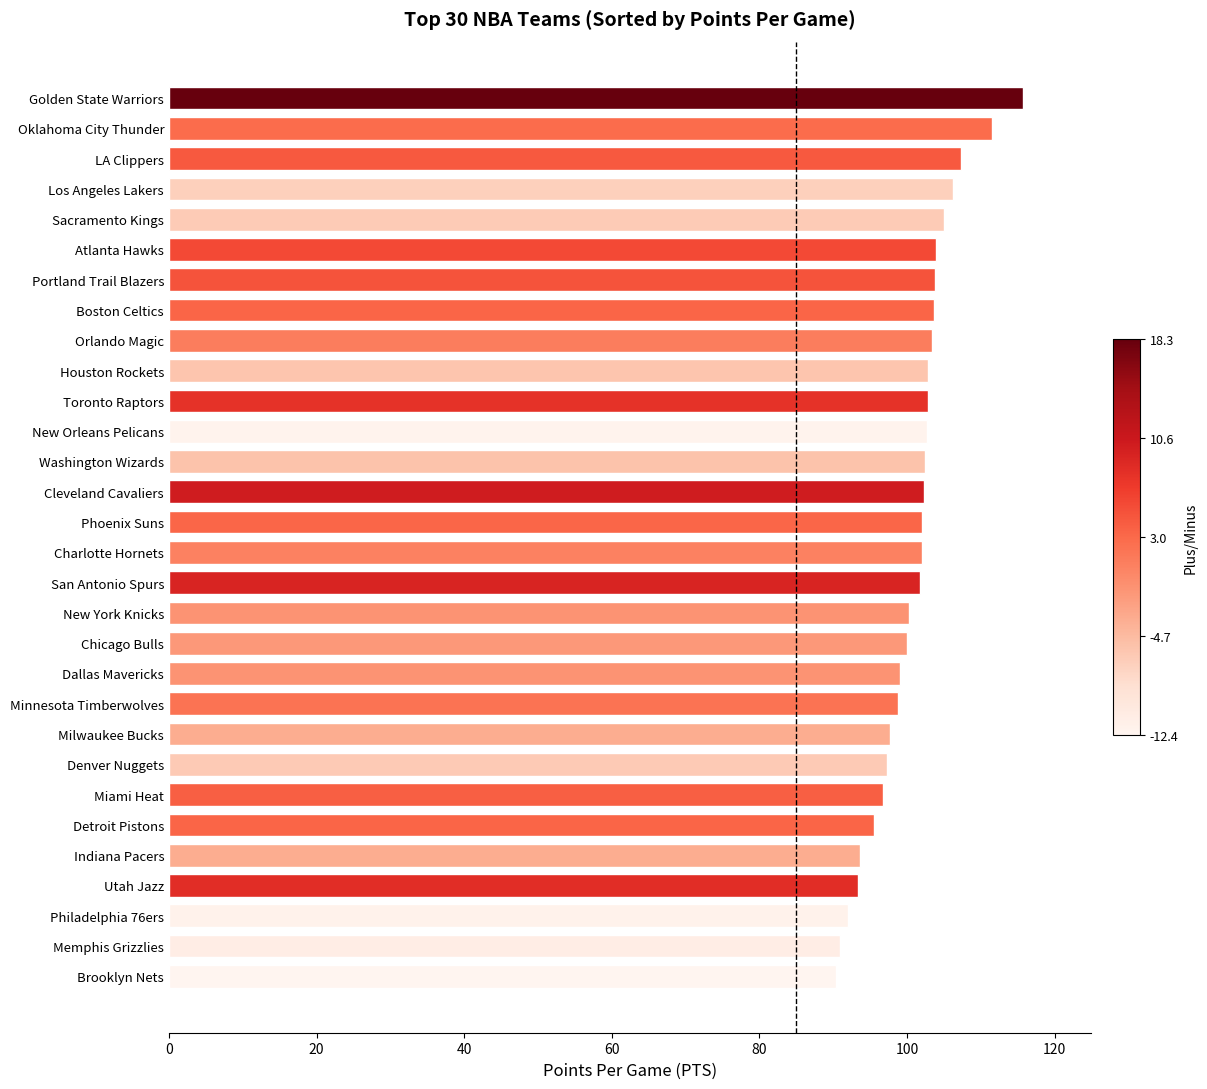

What is the change in value from Detroit Pistons to Orlando Magic?

+7.8